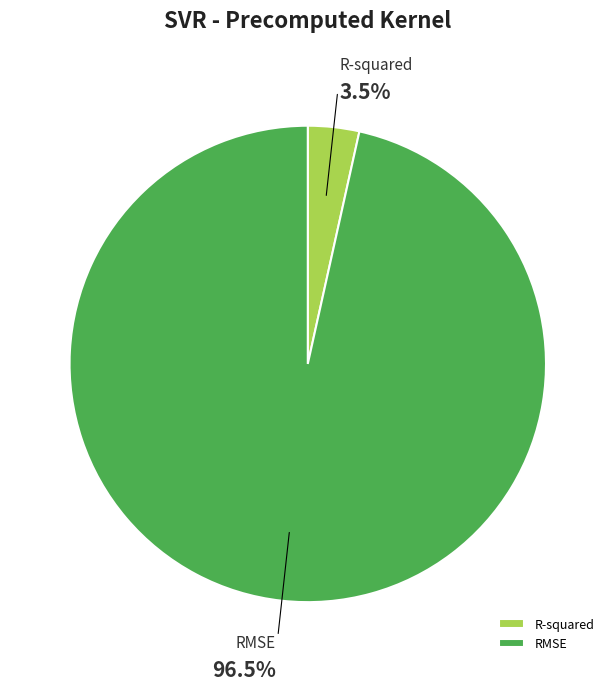

Rank the categories by value from highest to lowest.

RMSE, R-squared